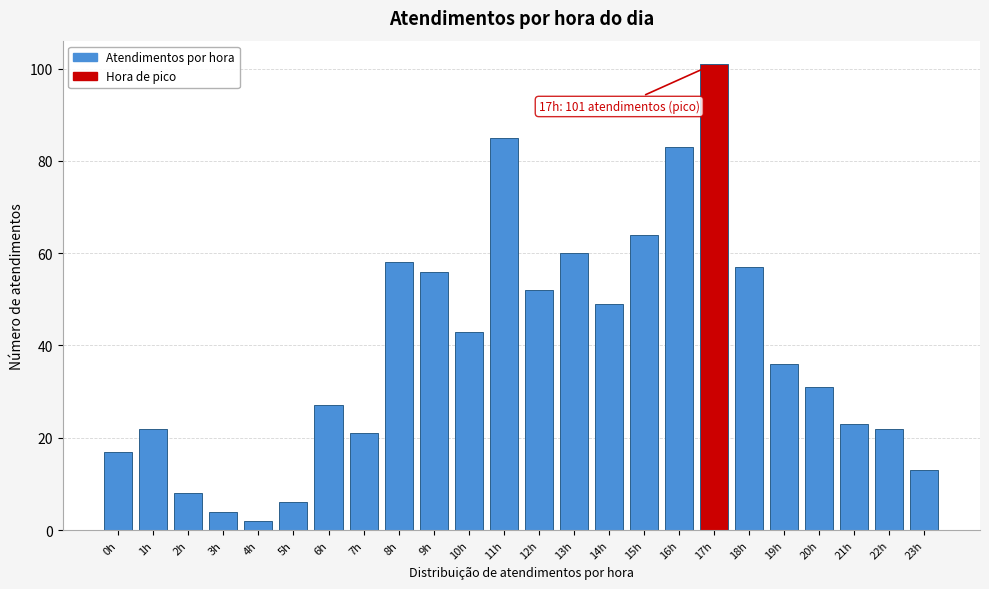

Reading right to left, transcribe all the data shown in this chart.

13	22	23	31	36	57	101	83	64	49	60	52	85	43	56	58	21	27	6	2	4	8	22	17